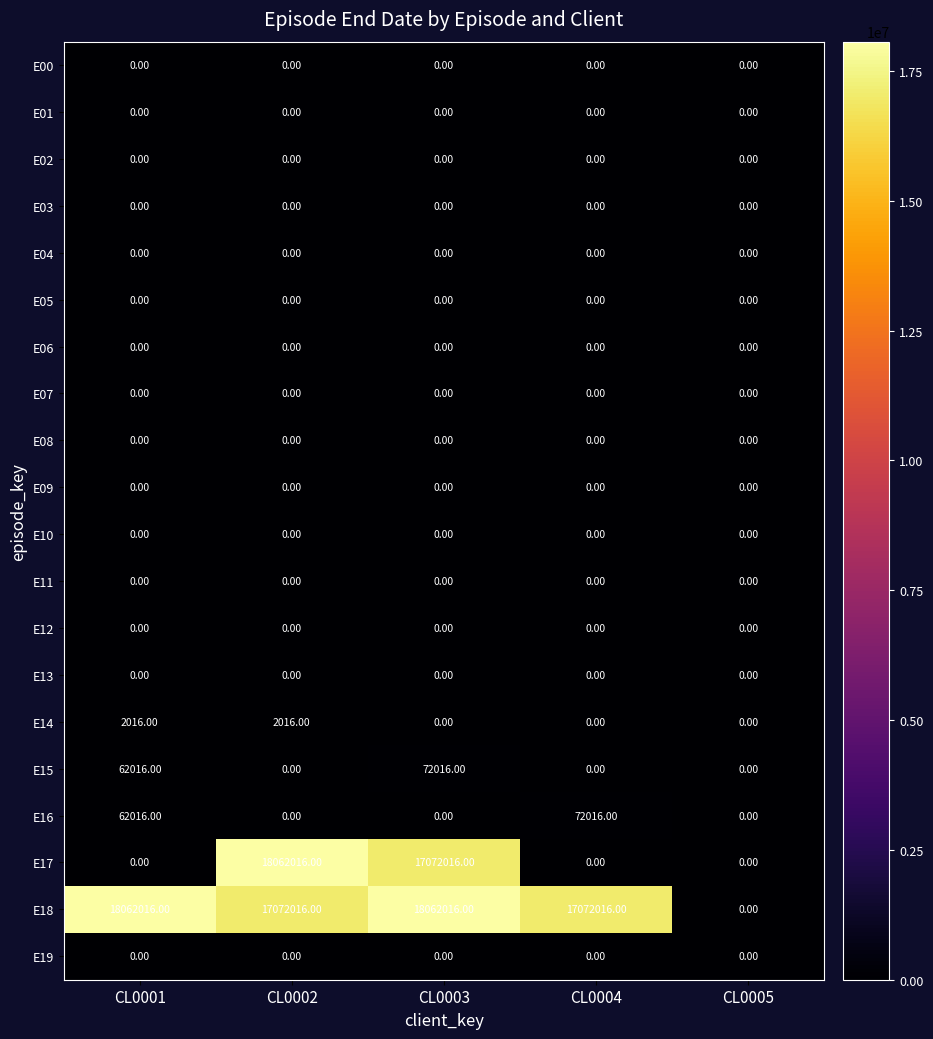

What is the difference between the second highest and second lowest values in the E16 series?

62016